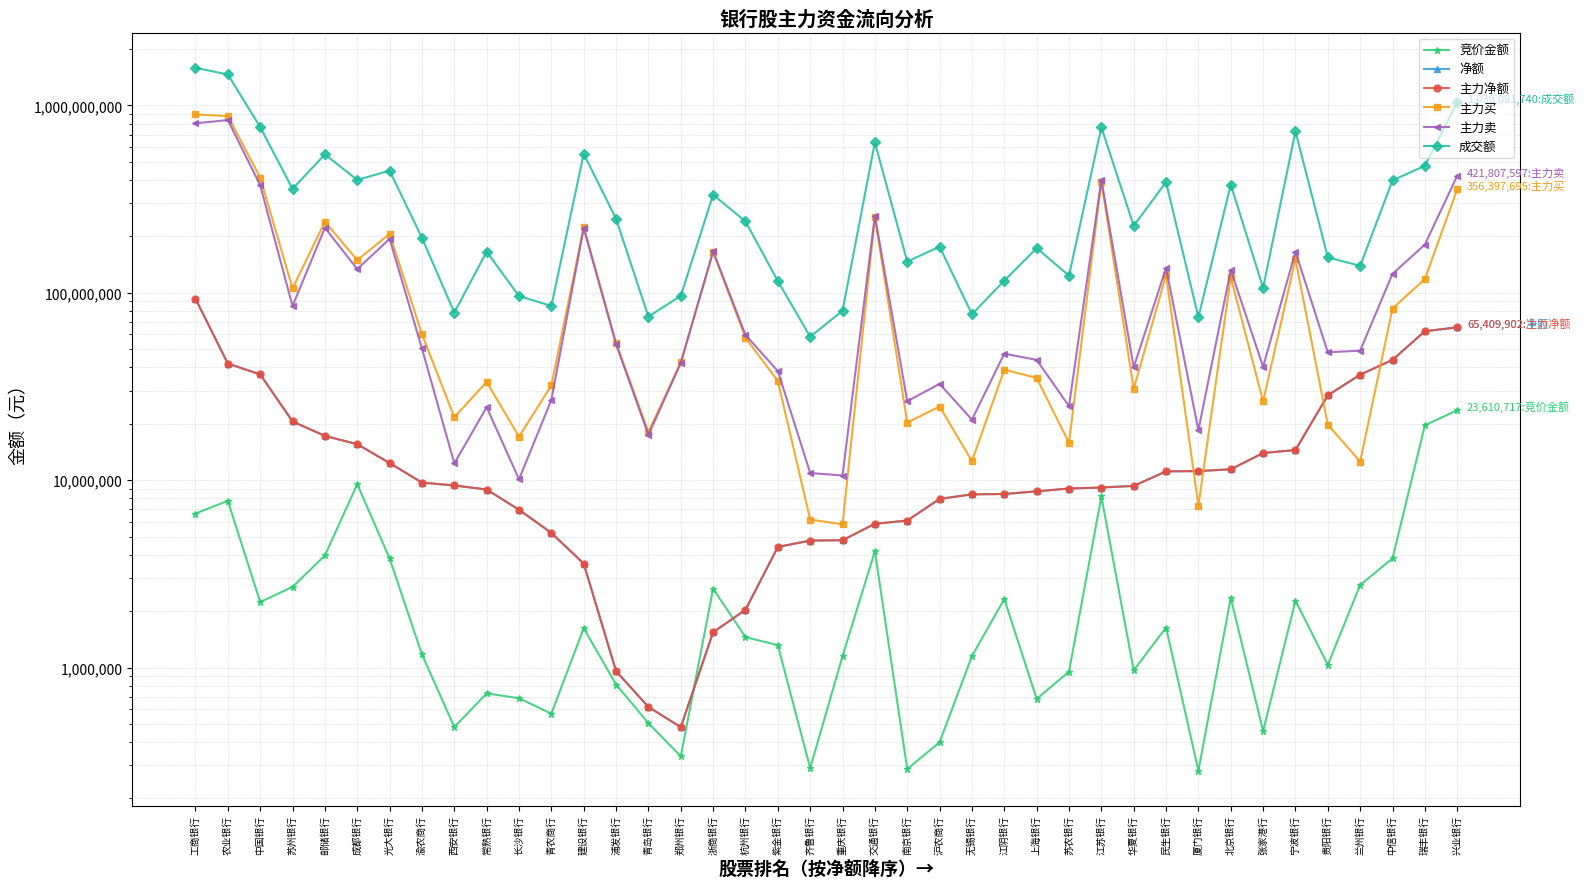

Which series changed the most between 紫金银行 and 江阴银行?

主力卖